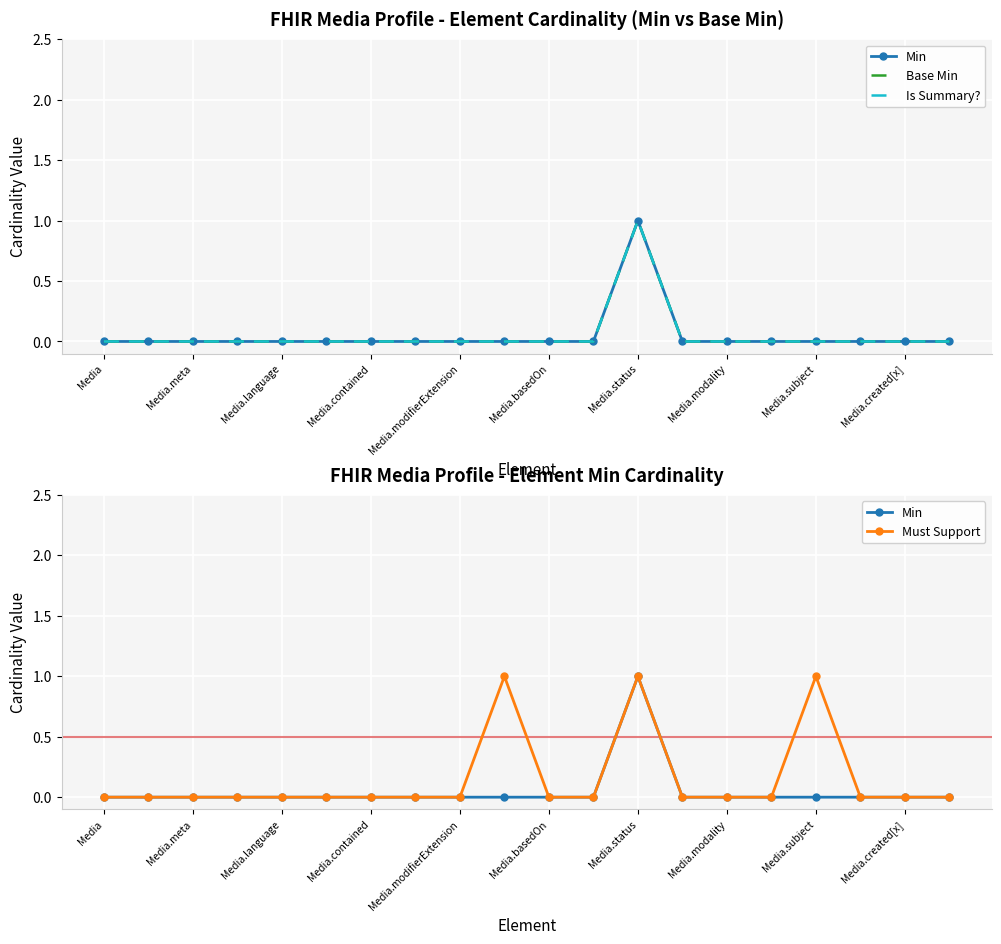

What is the total value across all series at Media.status?

4